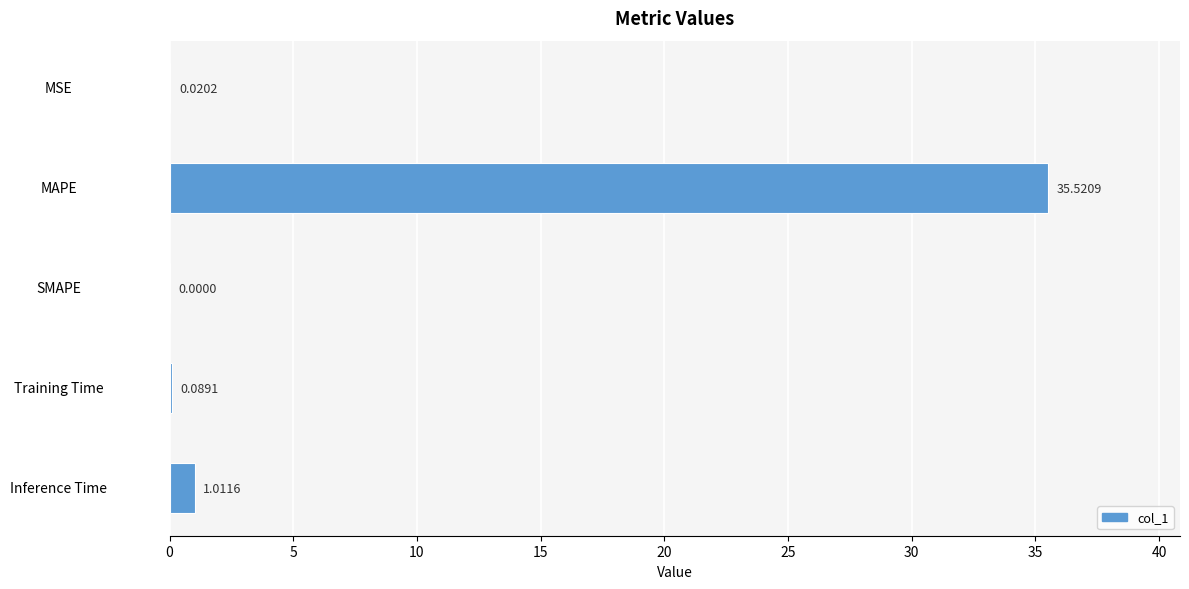

At which category does the chart reach its peak across all series?

MAPE